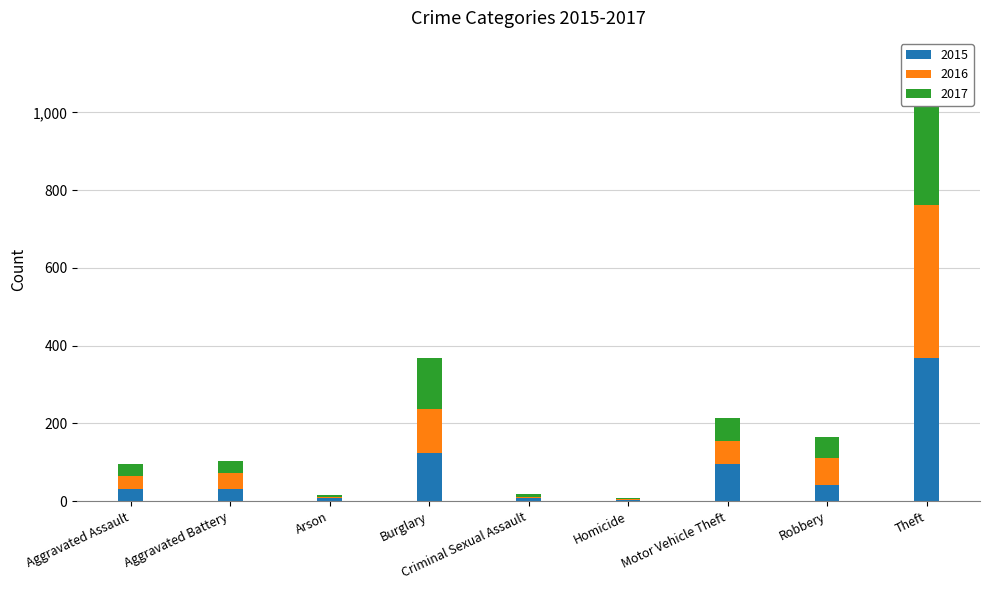

Where is 2017 nearest to the value 187?

Burglary